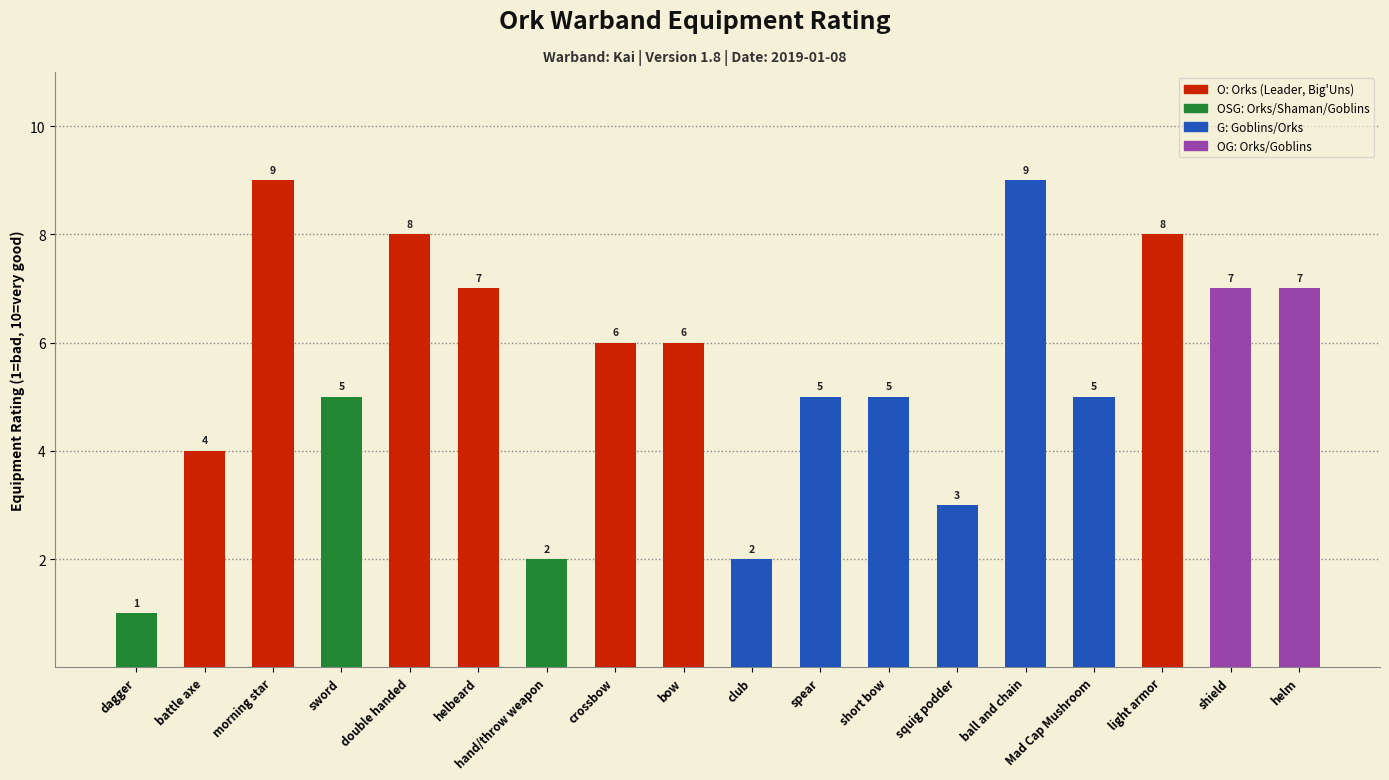

What is the greatest value displayed?

9